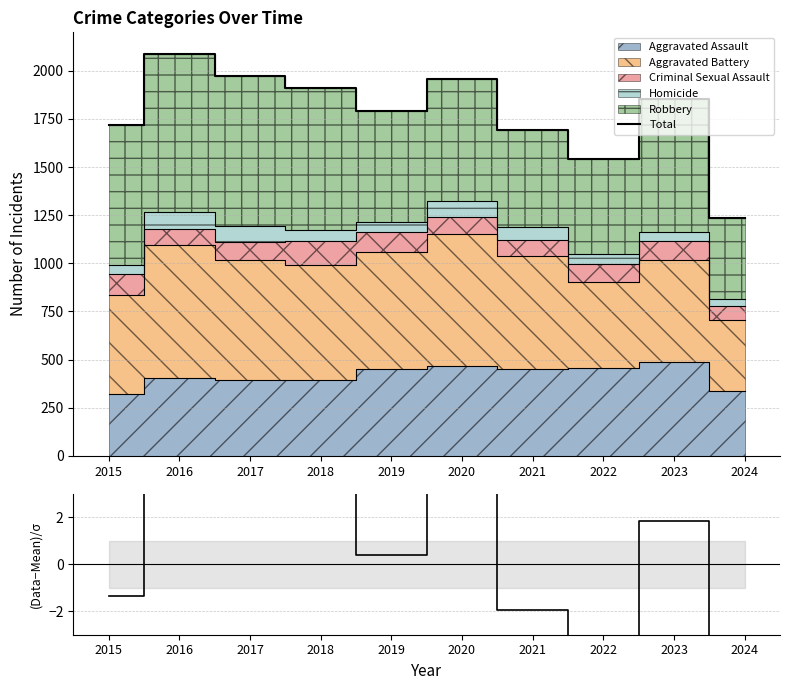

True or false: Total and Residual cross at least once.

False